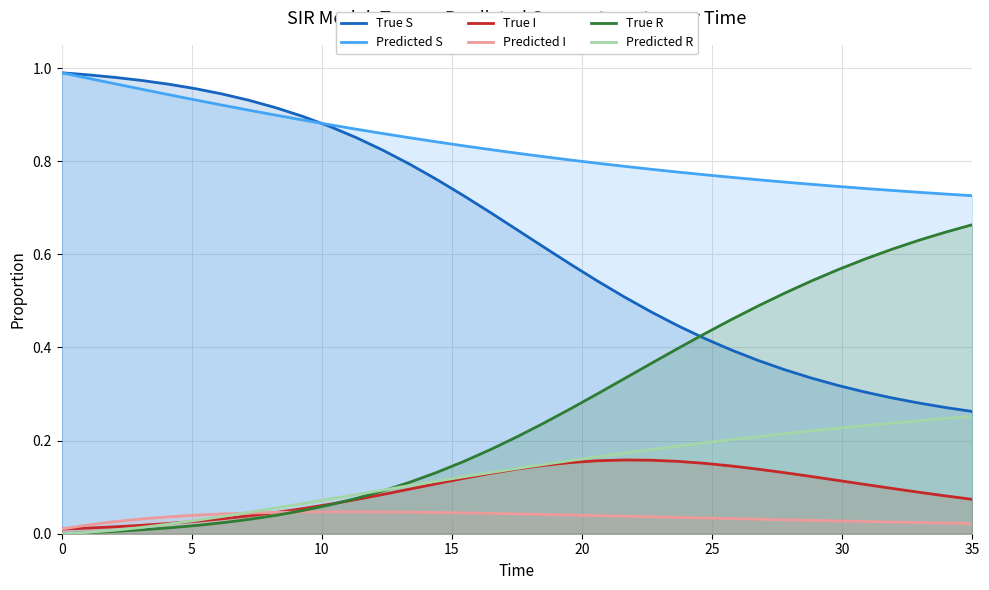

True or false: Predicted S and Predicted R cross at least once.

False